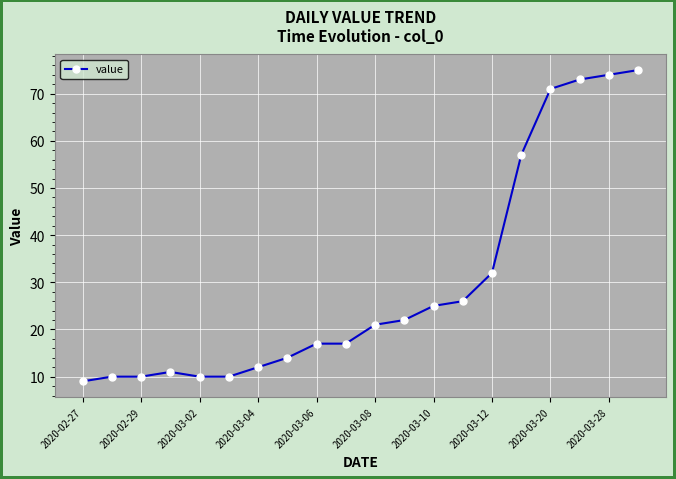

What is the difference between the maximum and minimum values?

66